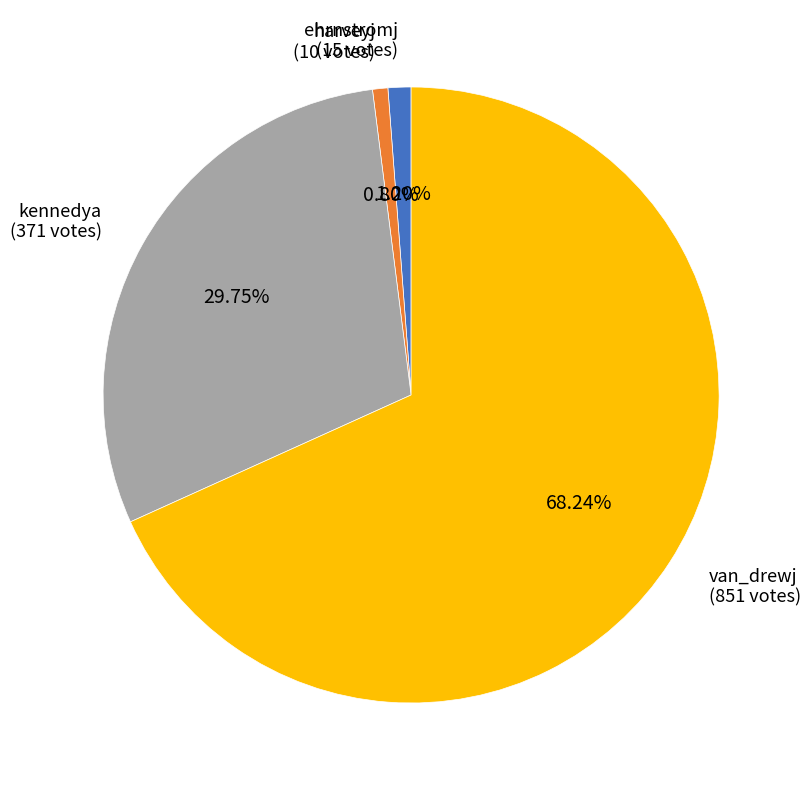

To the nearest percent, what is the combined percentage of kennedya and van_drewj?

98%